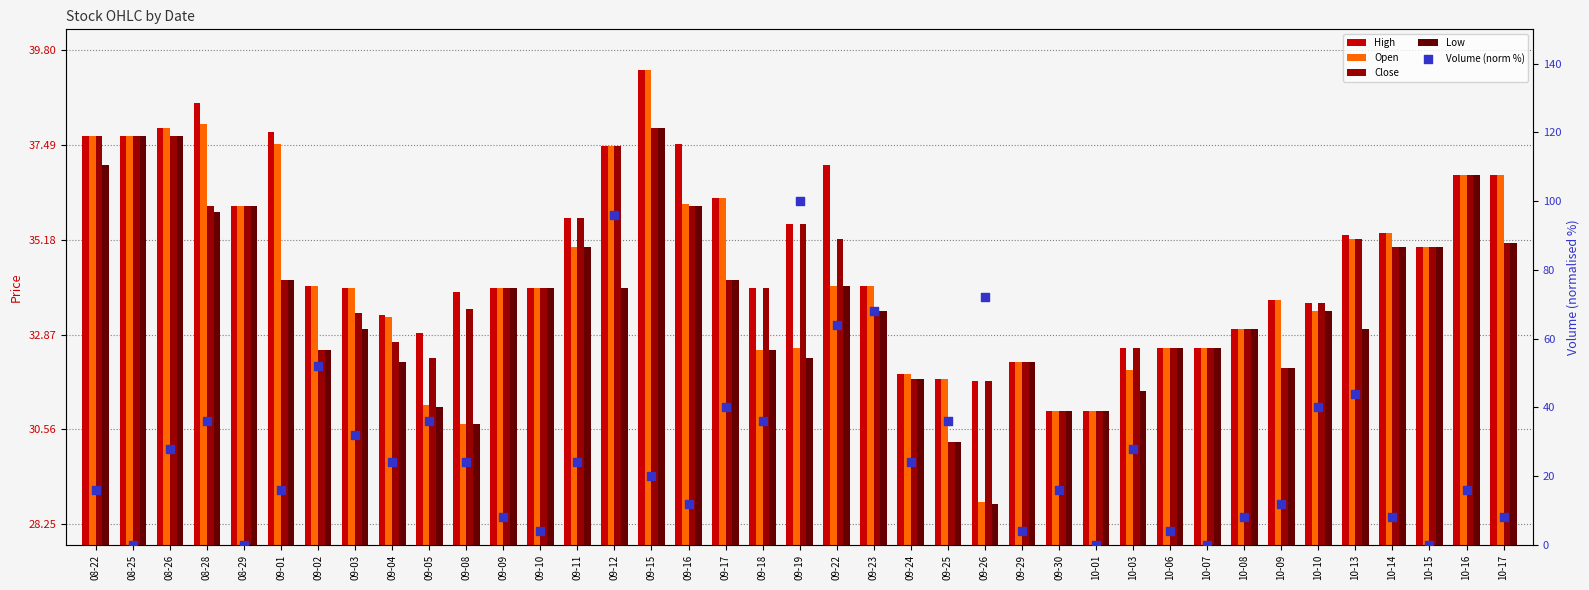

Which series has the largest Y range (max minus min)?

Volume (norm %)